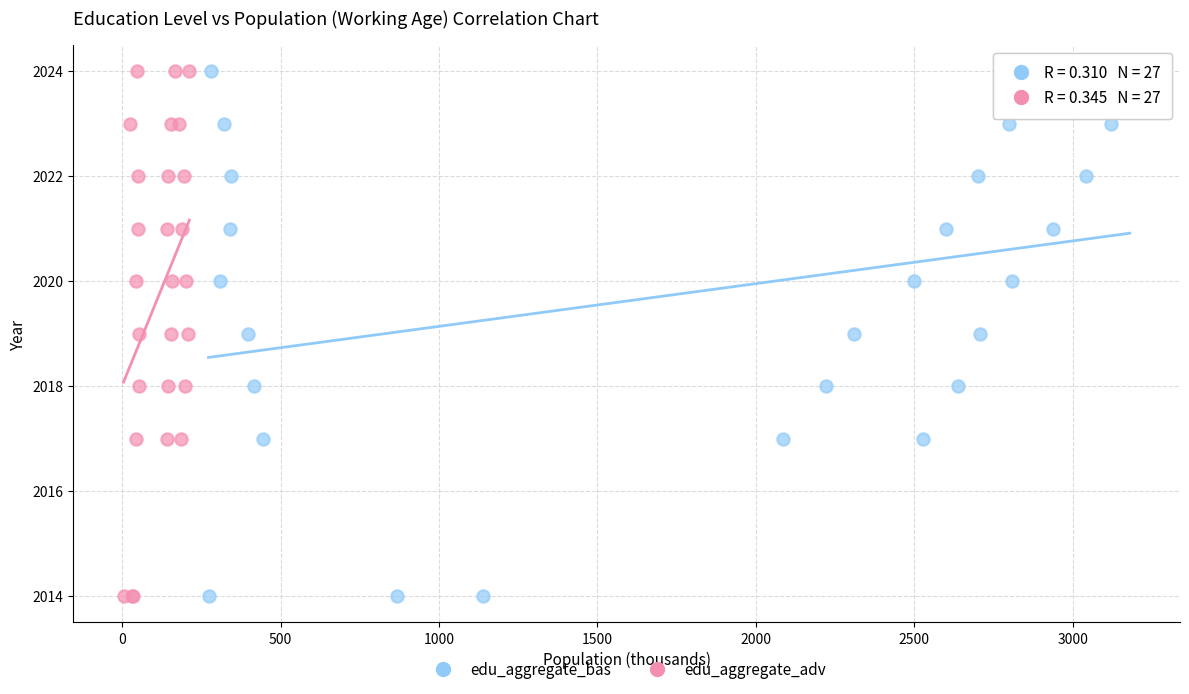

What are all the series names shown in the legend?

edu_aggregate_bas, edu_aggregate_adv